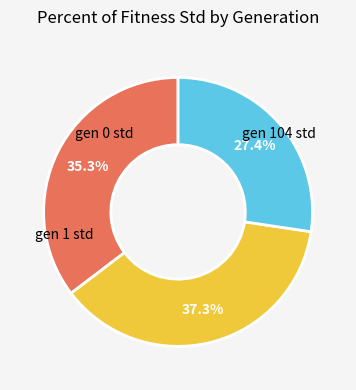

How many slices are in this pie chart?

3